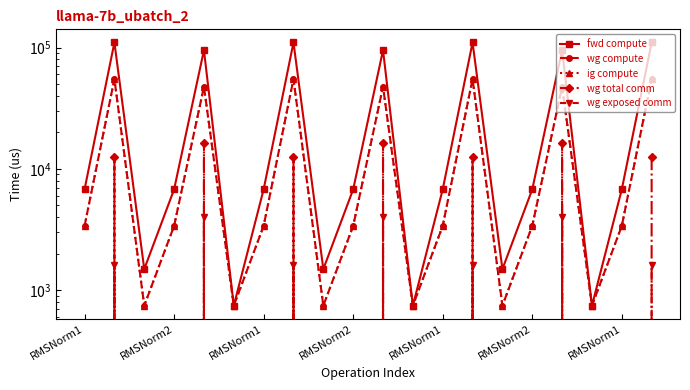

What is the label of the 3rd point from the left?

RMSNorm1